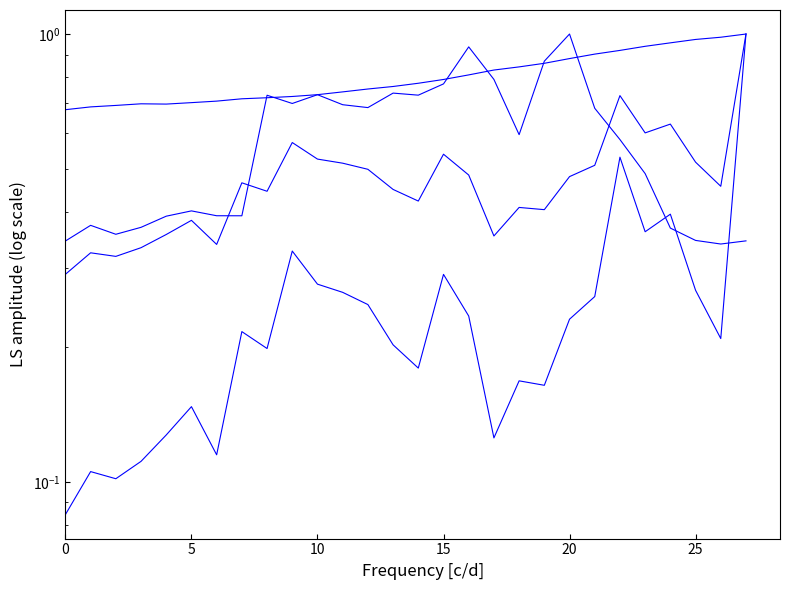

What is the highest value of the lat series?

1.0